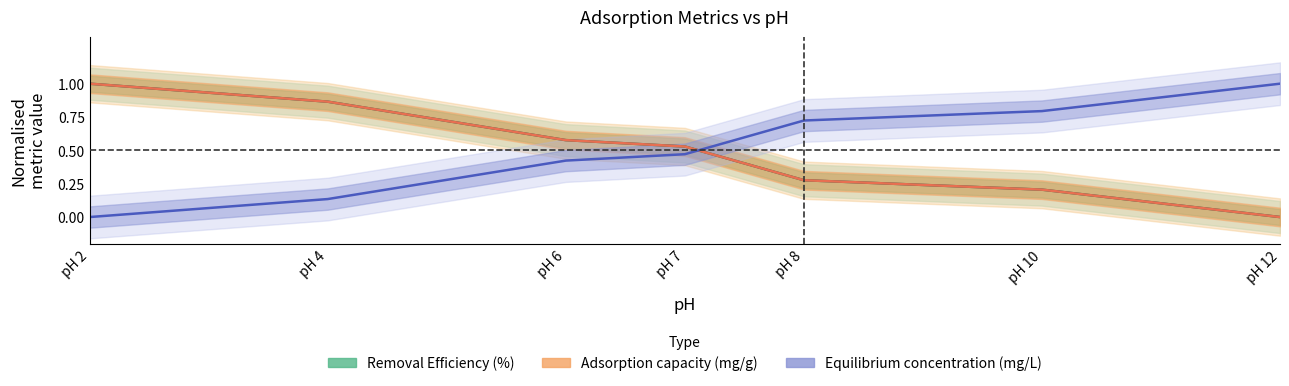

What is the difference between the Adsorption capacity (mg/g) values at pH 6 and pH 4?

0.3